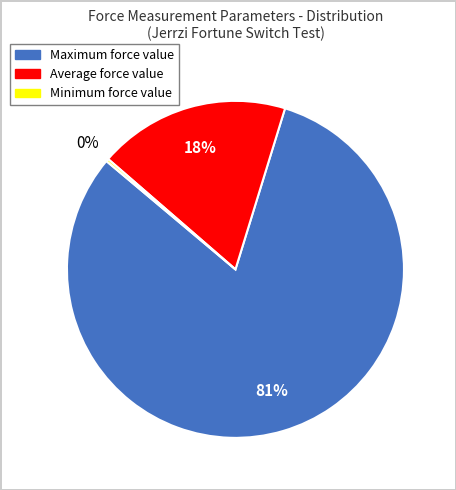

True or false: Average accounts for 18% of the total.

True